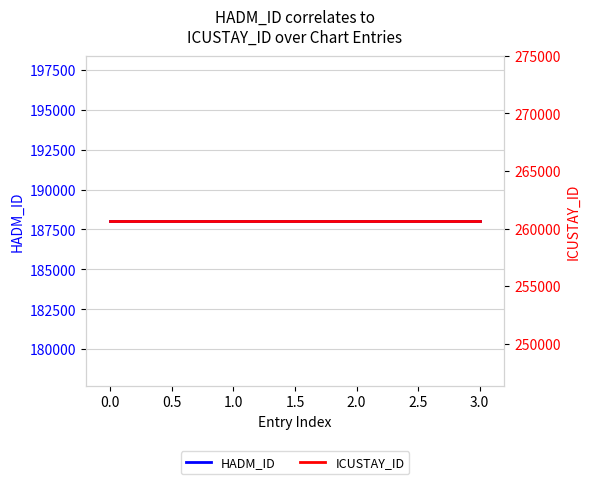

What are all the series names shown in the legend?

HADM_ID, ICUSTAY_ID